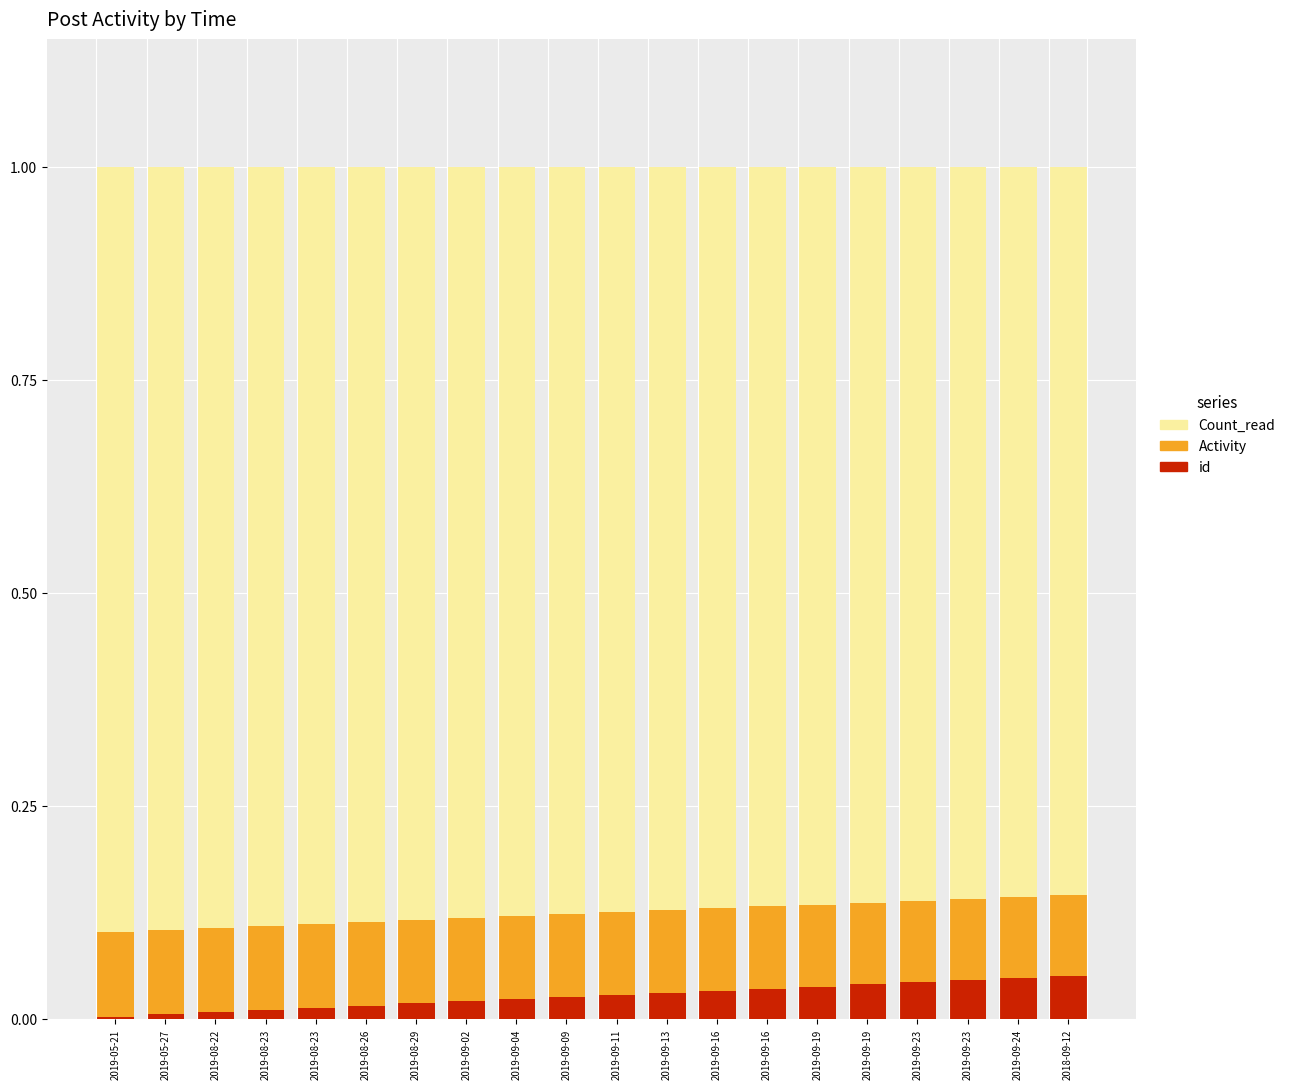

What is the total value across all series at 2019-08-26?

1.0